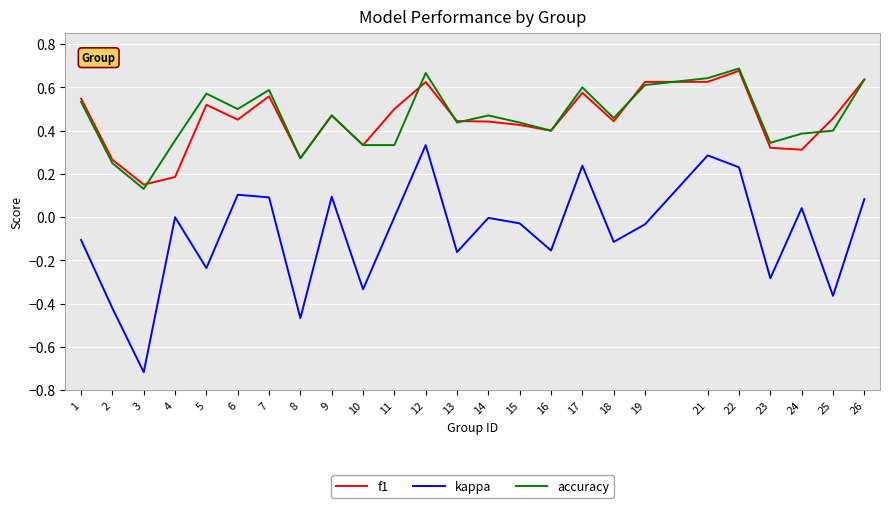

Which series has the largest range (max minus min)?

kappa